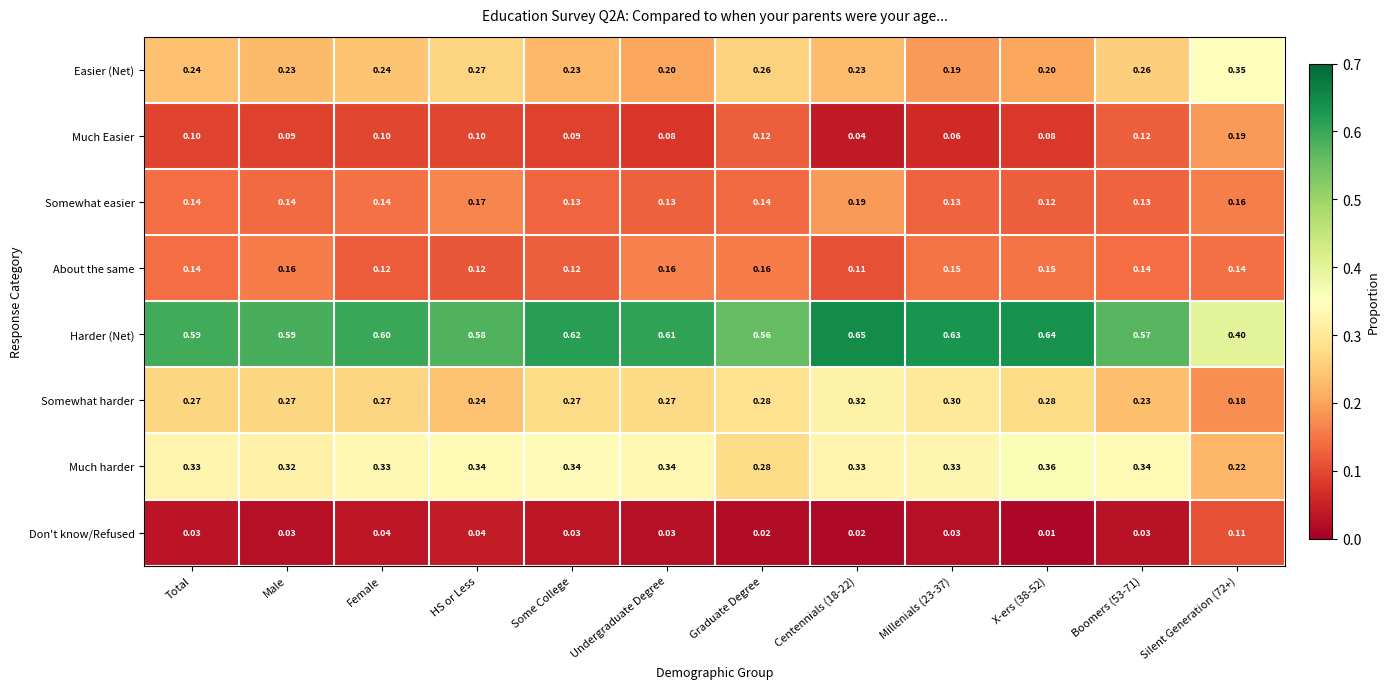

Rank the series at Centennials (18-22) from lowest to highest value.

Don't know/Refused, Much Easier, About the same, Somewhat easier, Easier (Net), Somewhat harder, Much harder, Harder (Net)